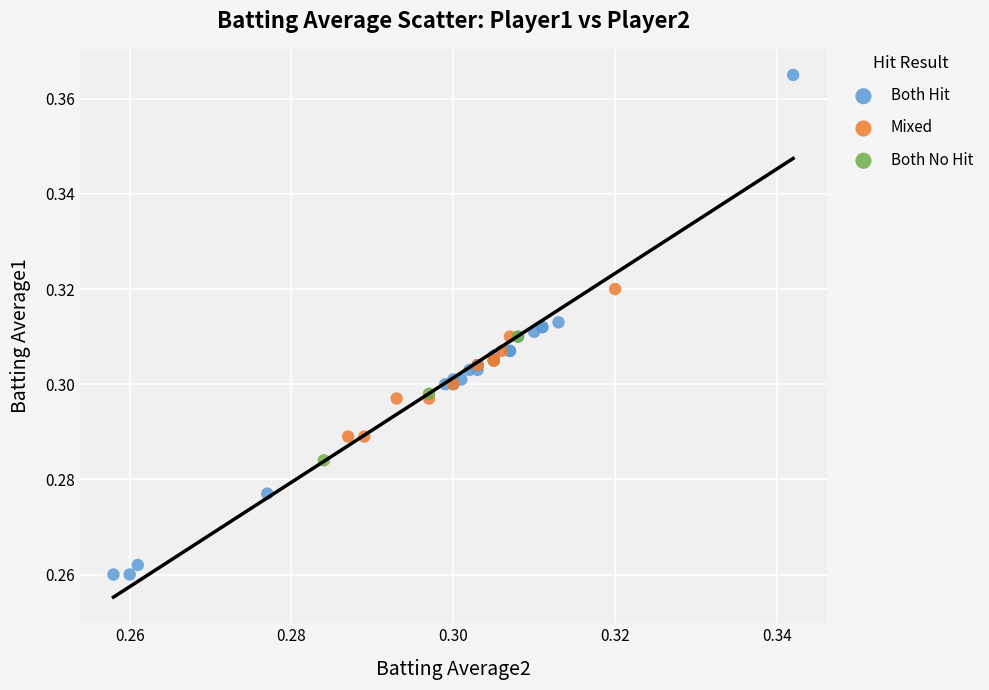

Which series has the widest spread of Y values?

Both Hit